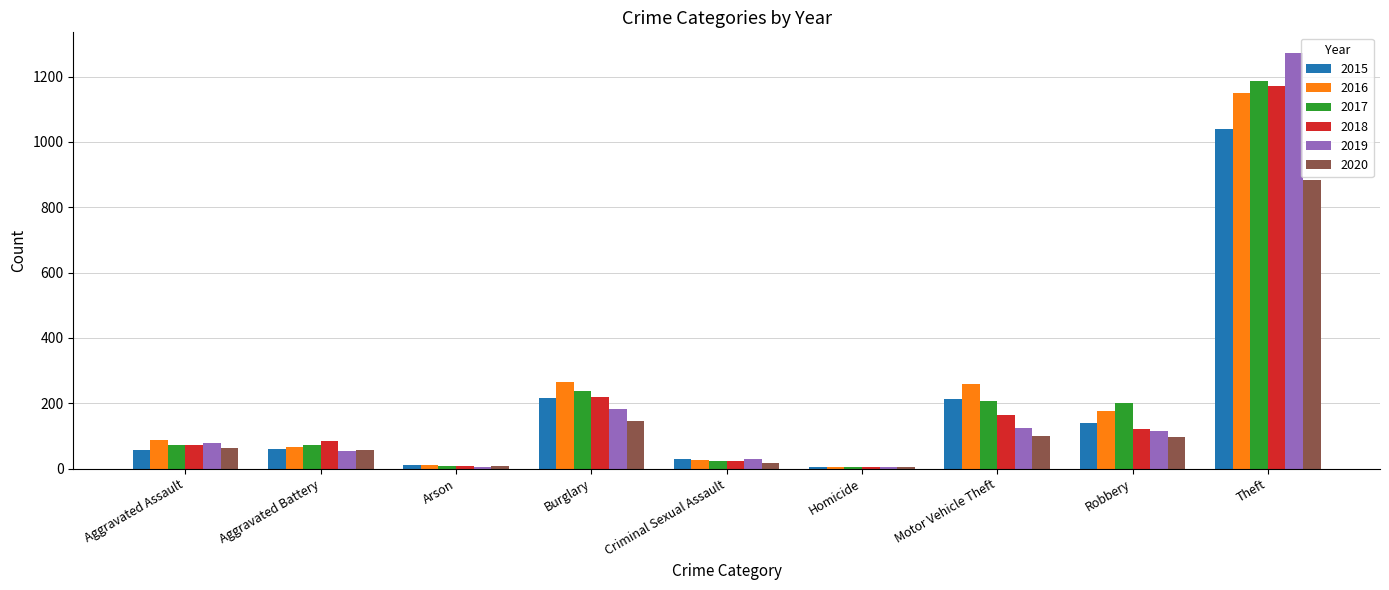

Is it true that 2017 equals 71 at Aggravated Battery?

True